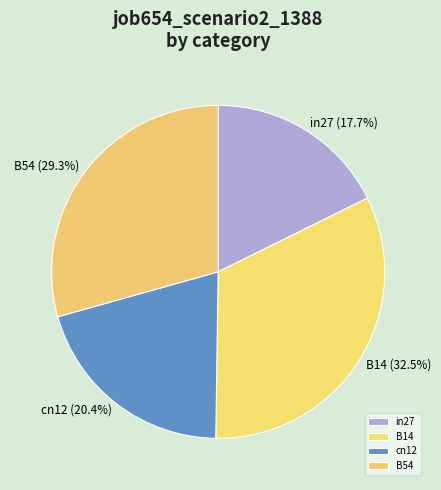

What percentage is the B54 slice, to the nearest percent?

29%